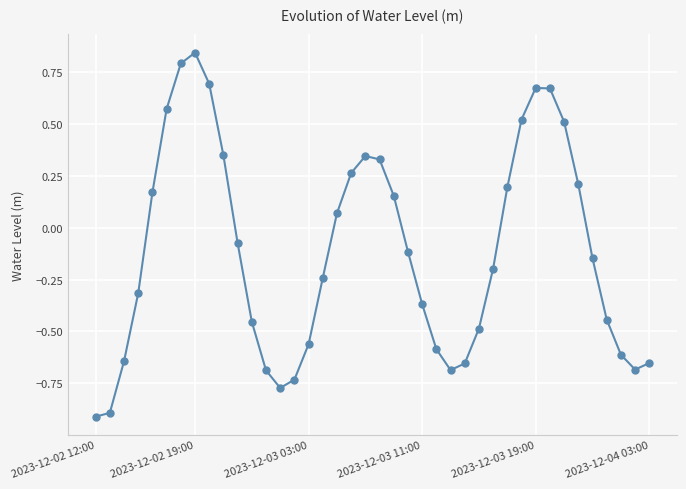

How many interior local valleys (lower than both neighbors) does the data have?

3